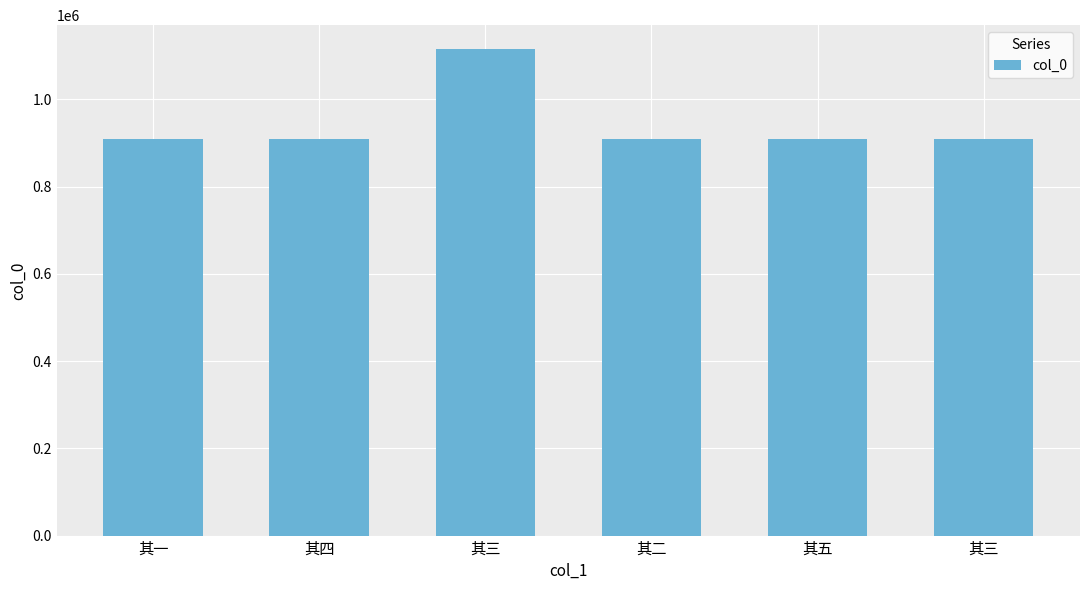

Which category has the lowest value across all series?

其四